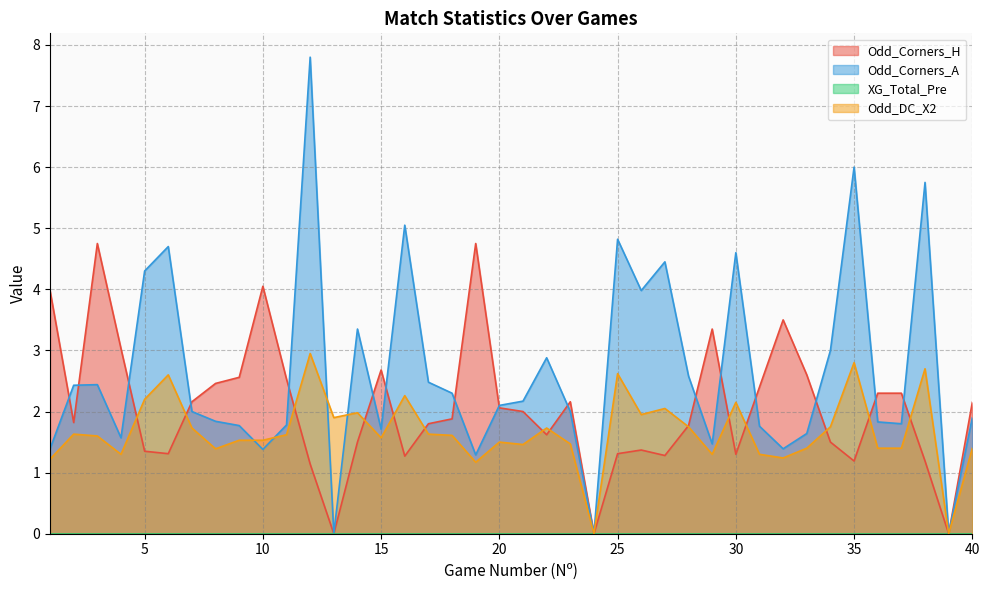

Does the chart have visible grid lines?

Yes